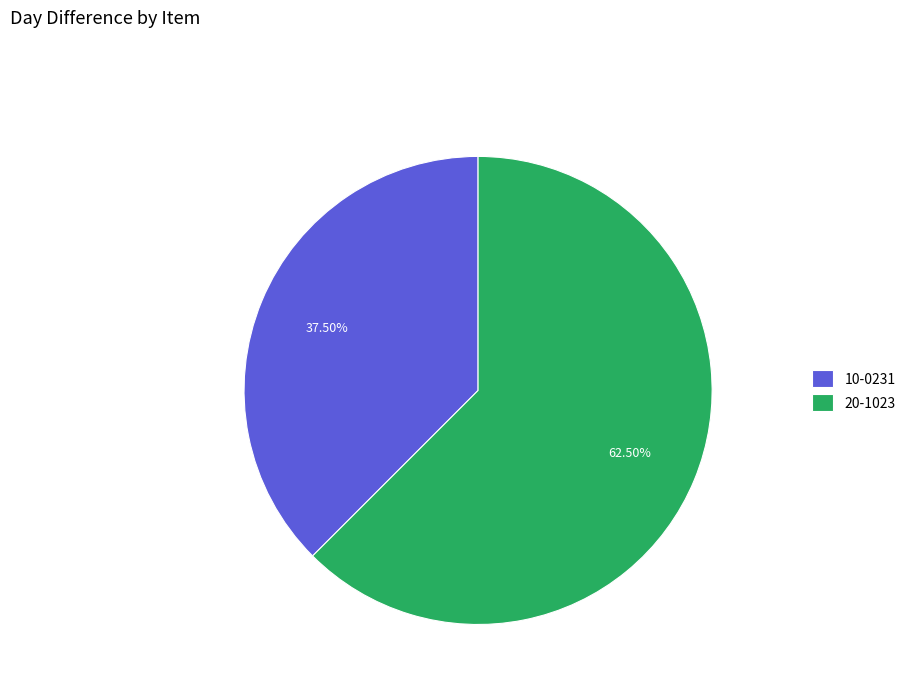

Count the number of slices in the pie.

2